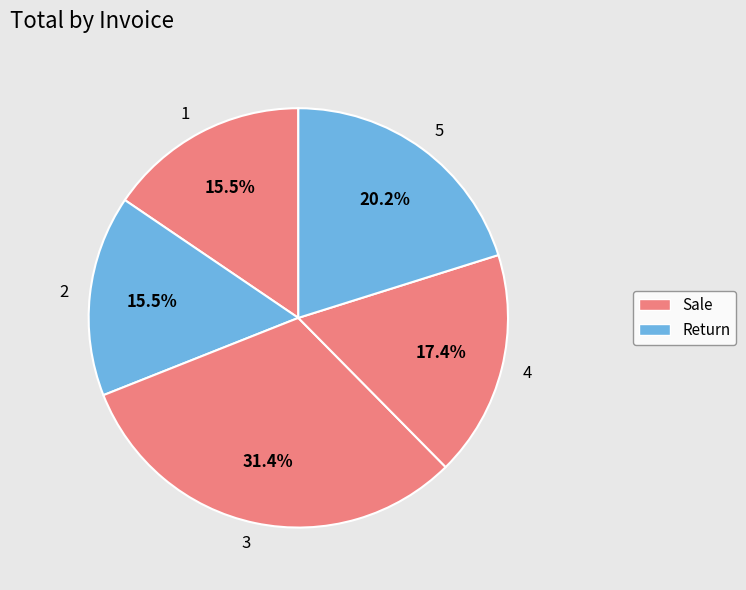

What is the largest slice in the pie chart?

3